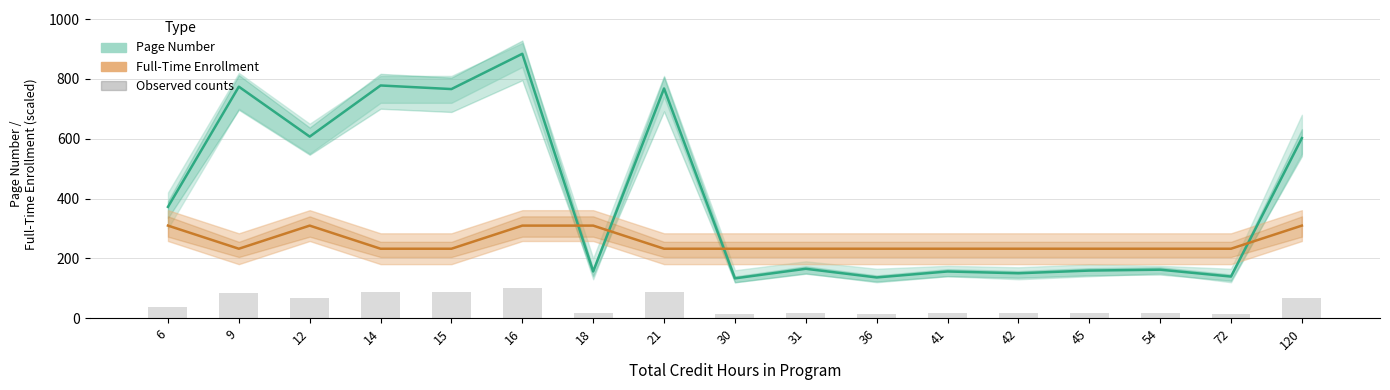

Rank the series at 16 from highest to lowest value.

Page Number, Full-Time Enrollment, Observed counts